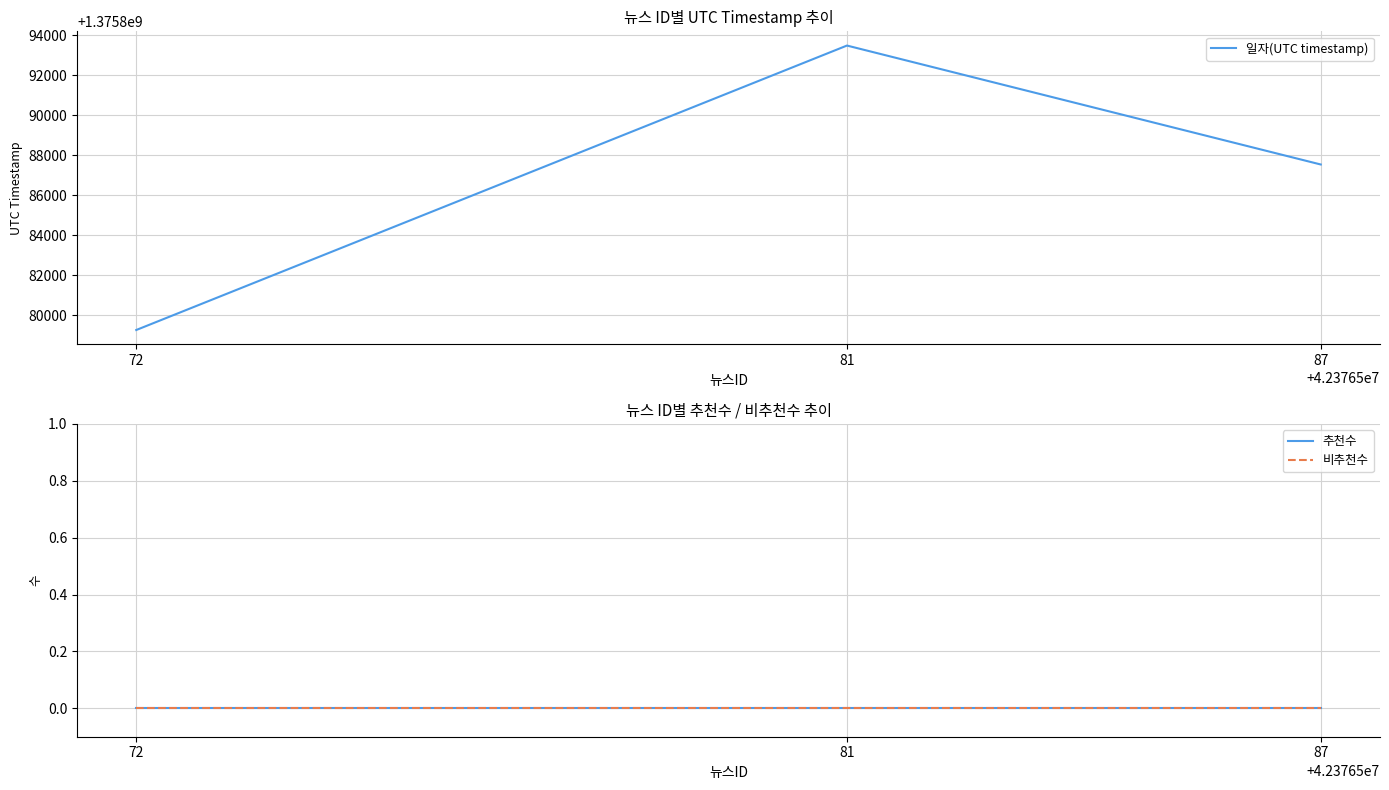

At which category is the sum across all series the highest?

81